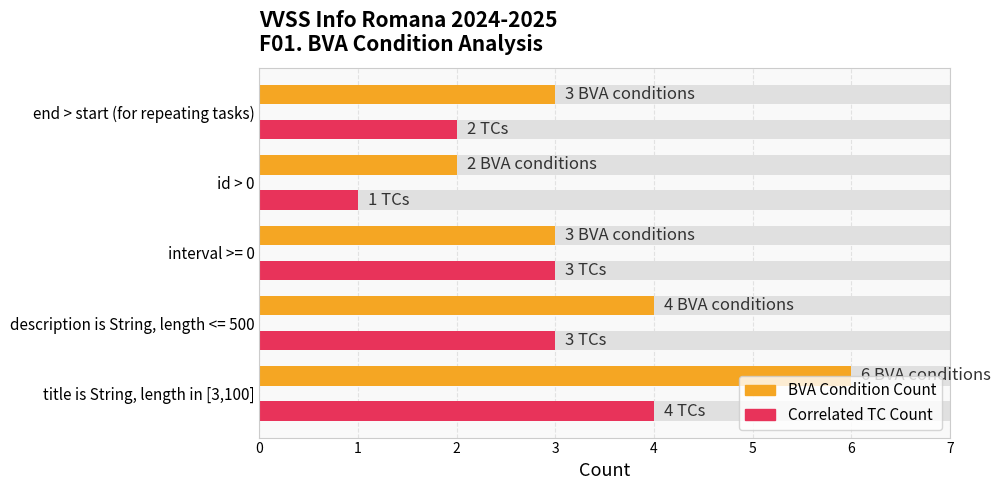

What is the sum of all Correlated TC Count values?

13